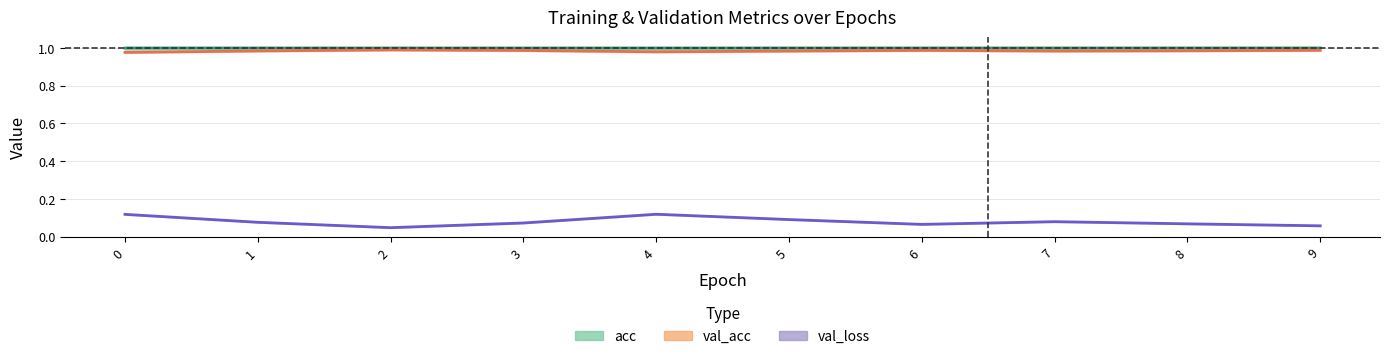

At how many categories does at least one series exceed 0?

10